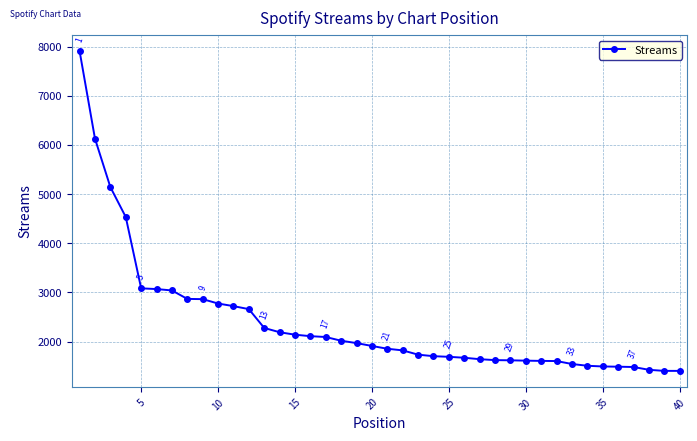

What is the value of the 37th point from the left?

1484